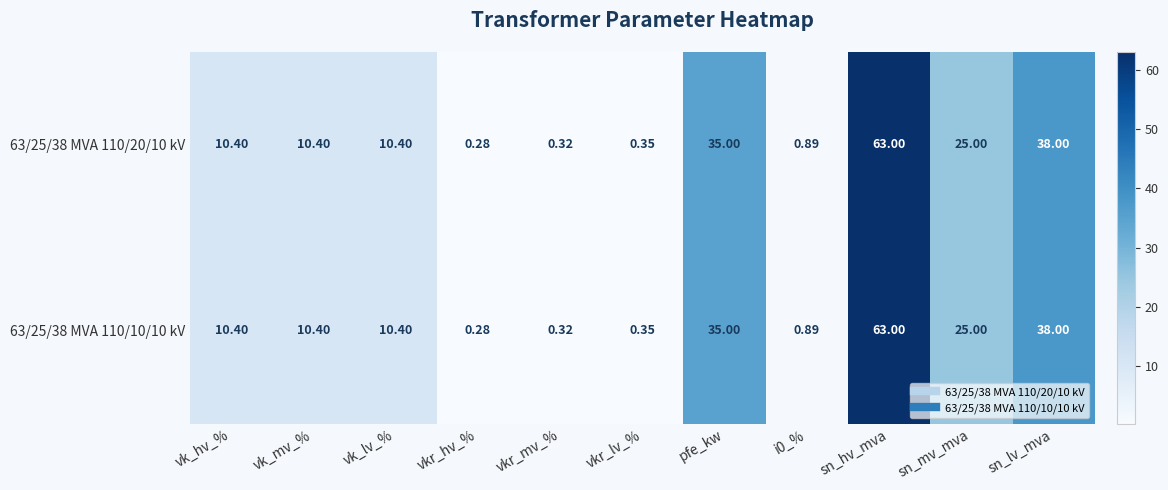

At which label does 63/25/38 MVA 110/10/10 kV first exceed 10?

vk_hv_%